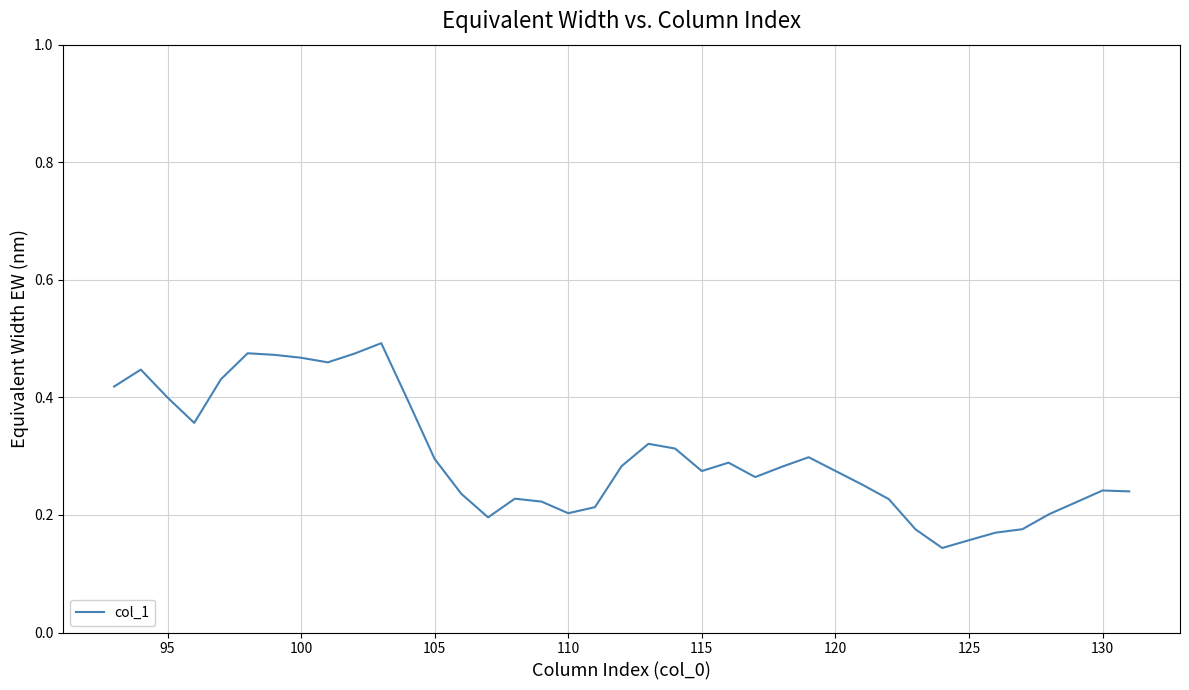

Does the chart display data point markers on the line(s)?

No